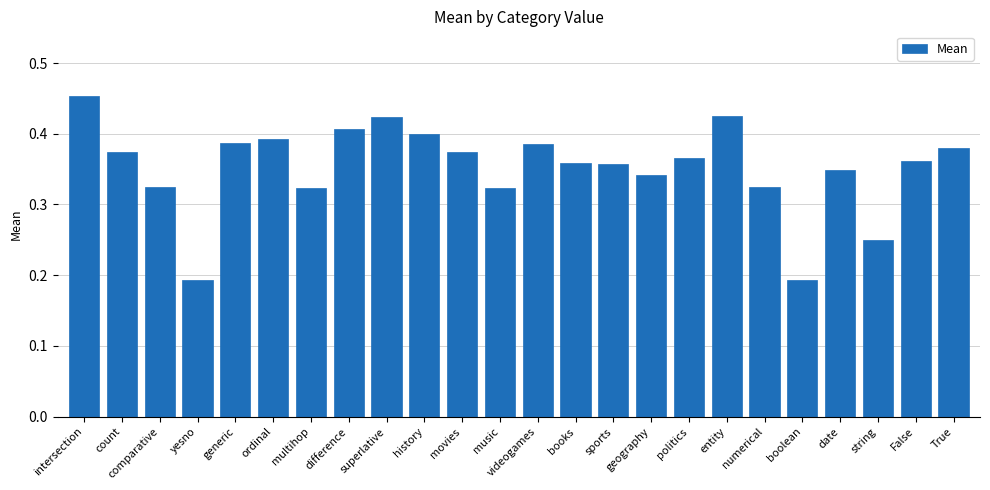

Are the bars horizontal?

No